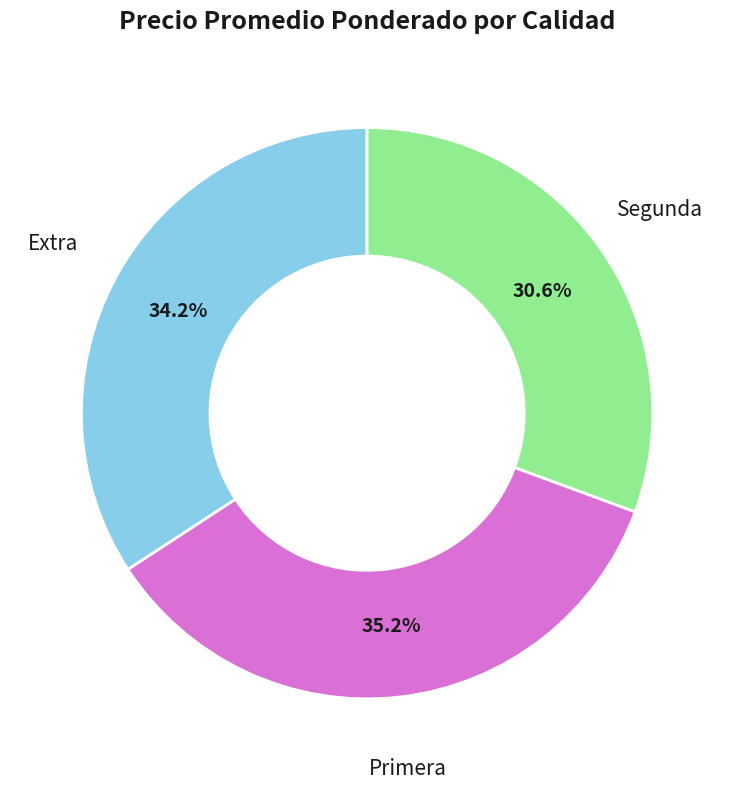

Rank the categories by value from highest to lowest.

Primera, Extra, Segunda